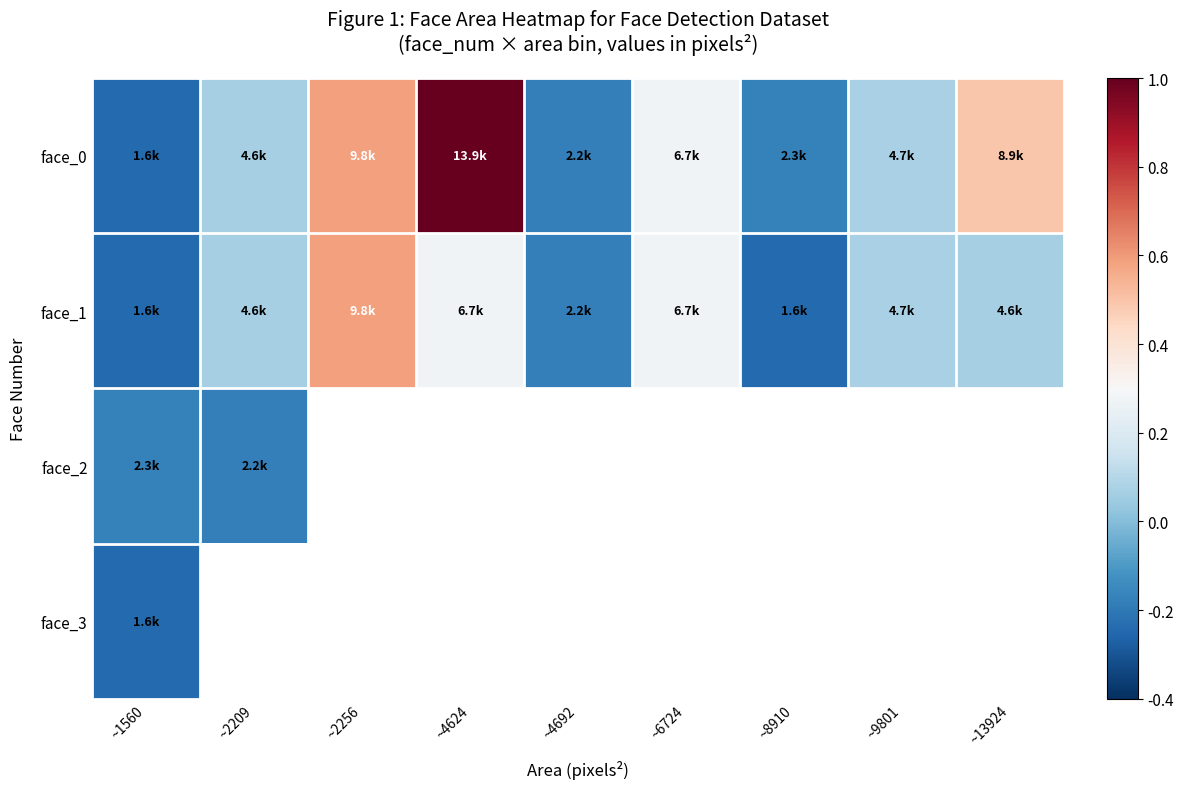

At how many categories does at least one series exceed 0?

6